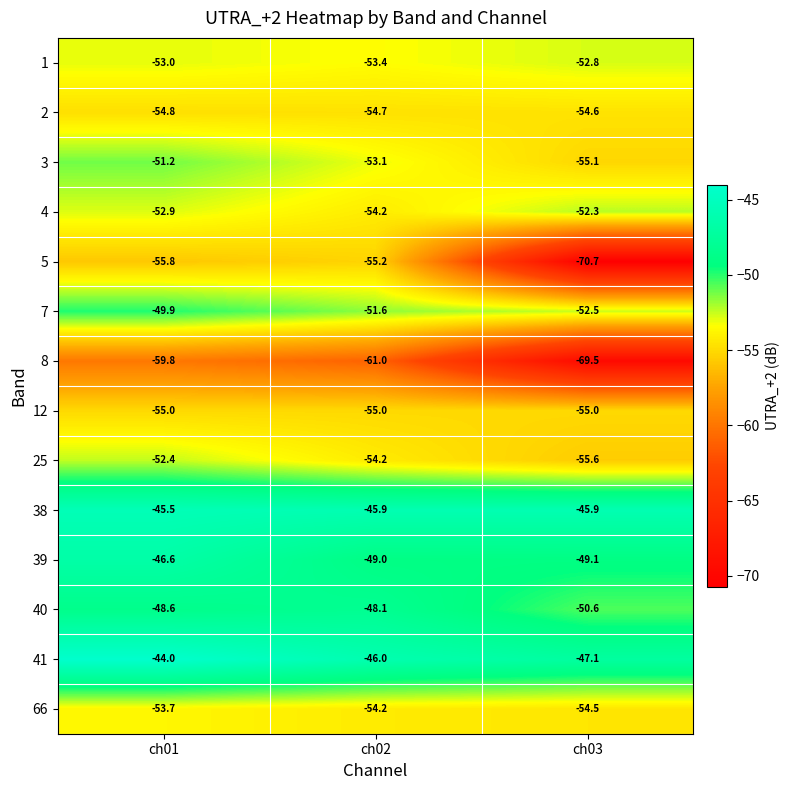

How many data points in 1 are less than -53?

1